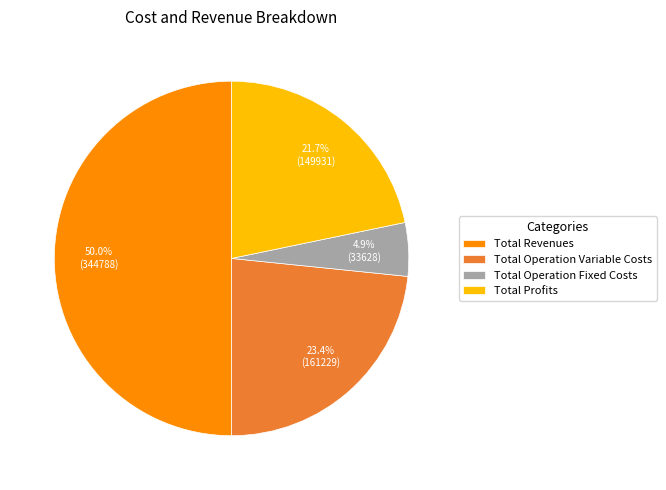

Is it true that Total Profits is 8% of the pie?

False